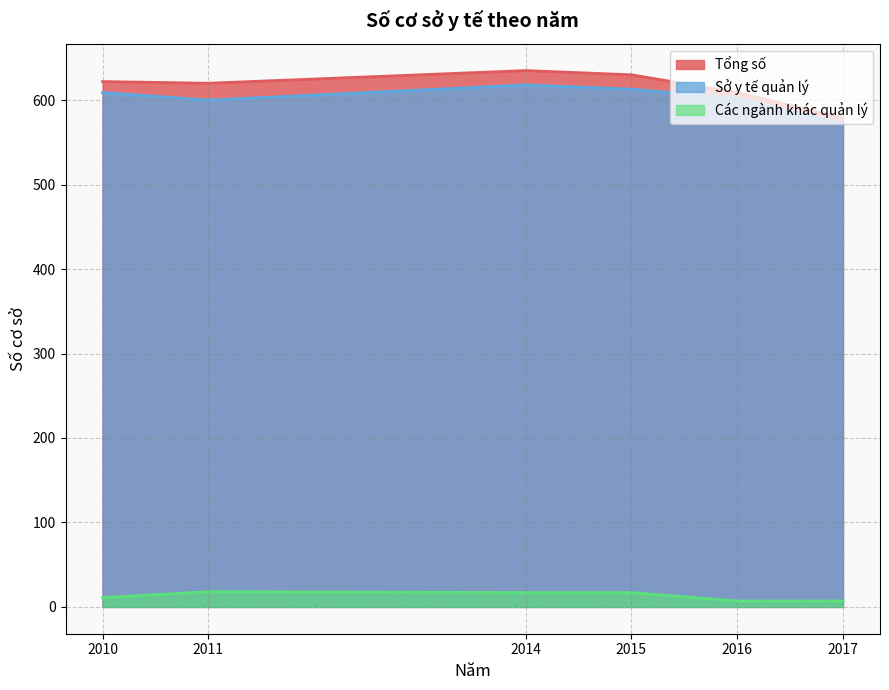

The Sở y tế quản lý series shows 410 at 2014. True or false?

False